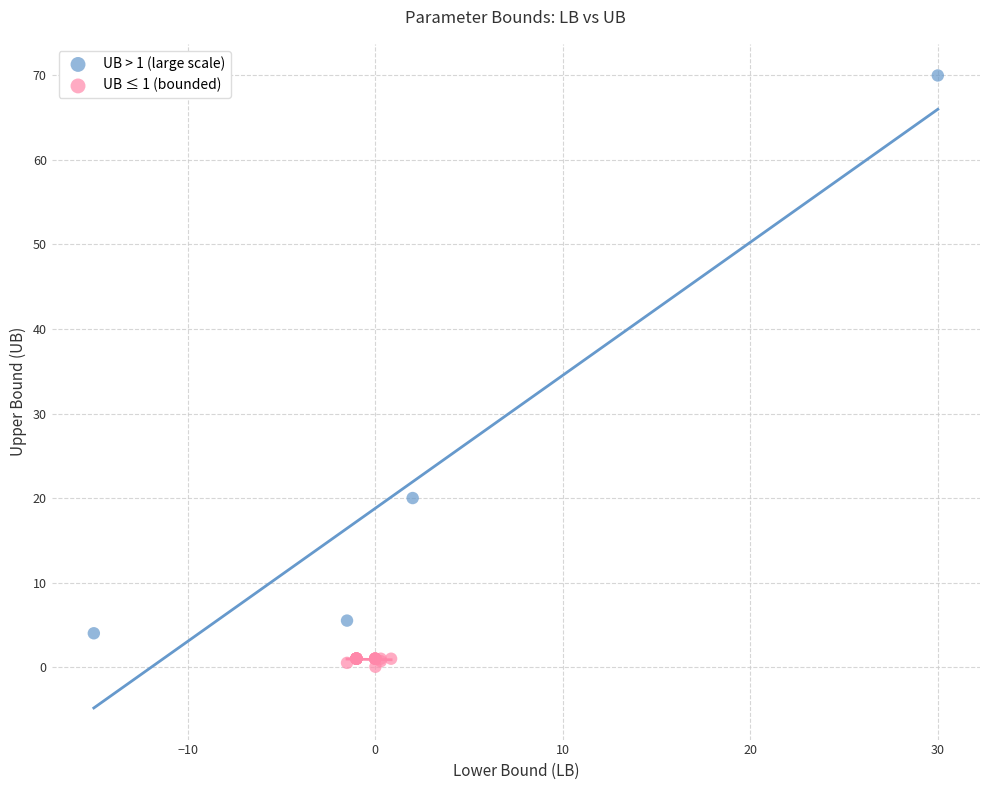

Which series has the widest spread of Y values?

UB > 1 (large scale)